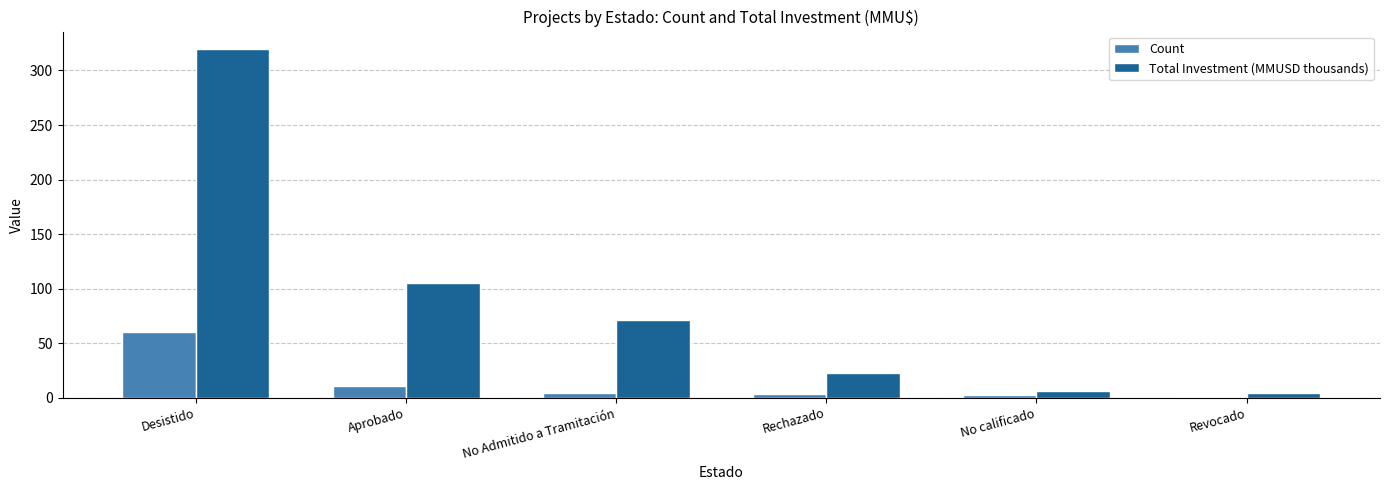

What is the sum of the Count values at Aprobado and Revocado?

12.0